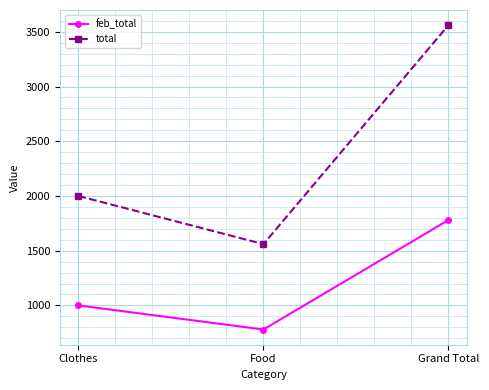

Is it true that total equals 2363 at Food?

False